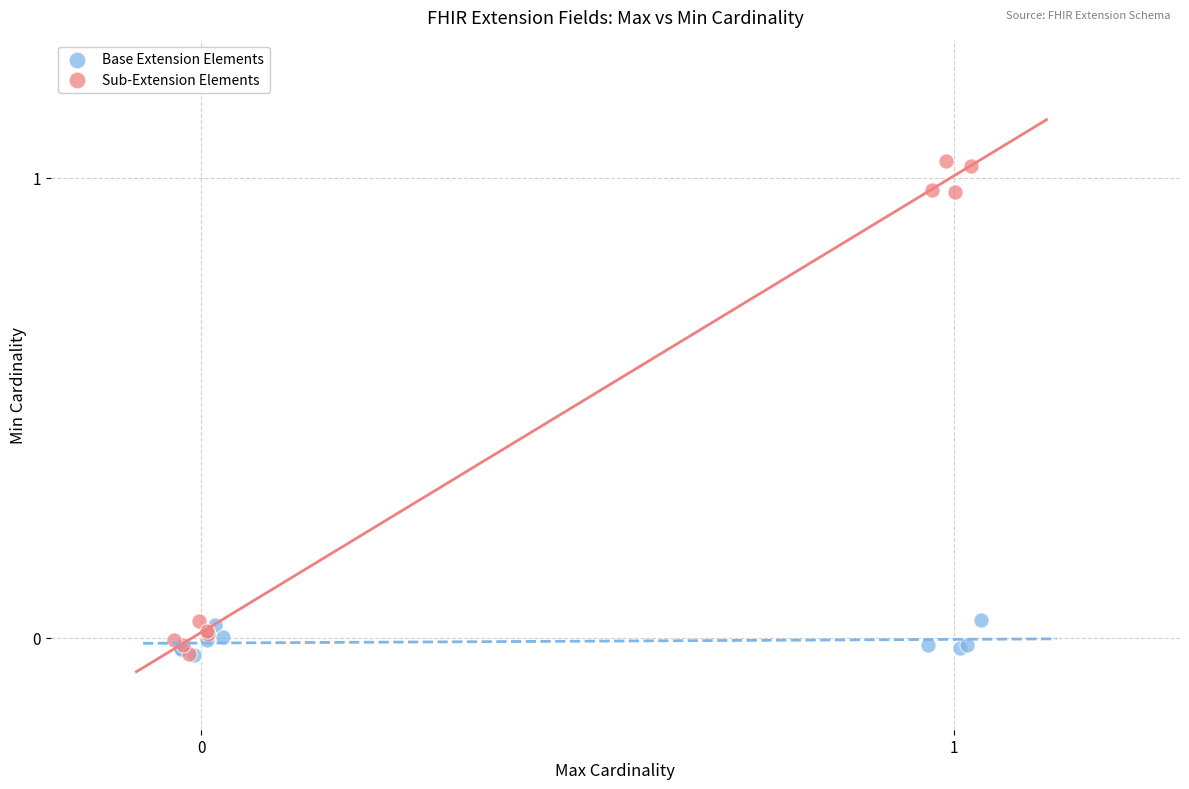

Which series has the widest spread of Y values?

Sub-Extension Elements